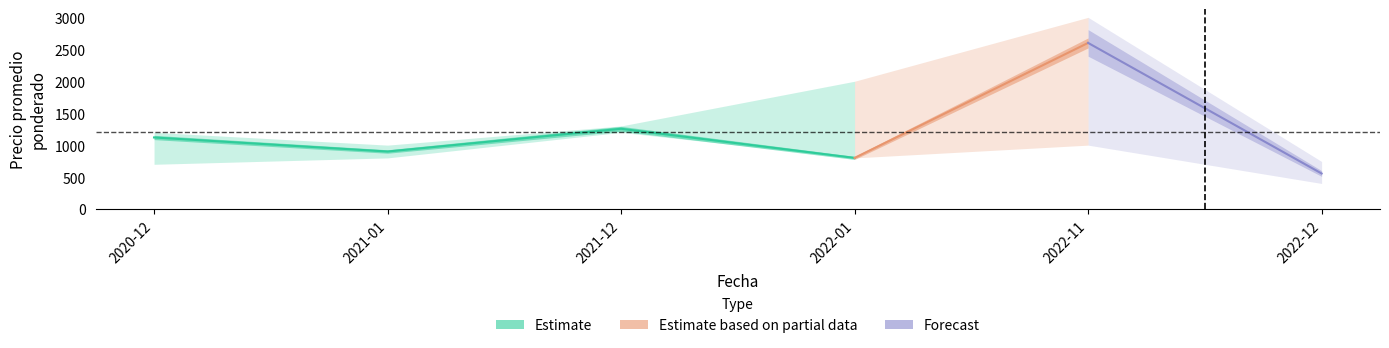

True or false: Precio minimo and Precio maximo intersect in this chart.

False